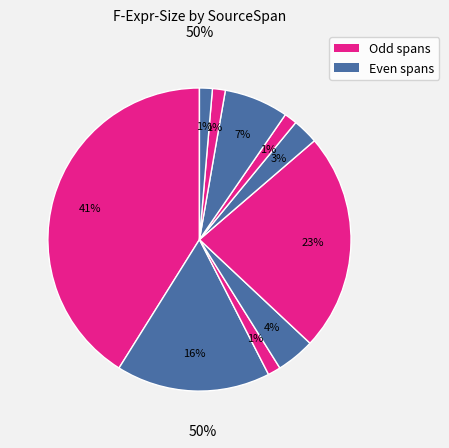

Count the number of slices in the pie.

10